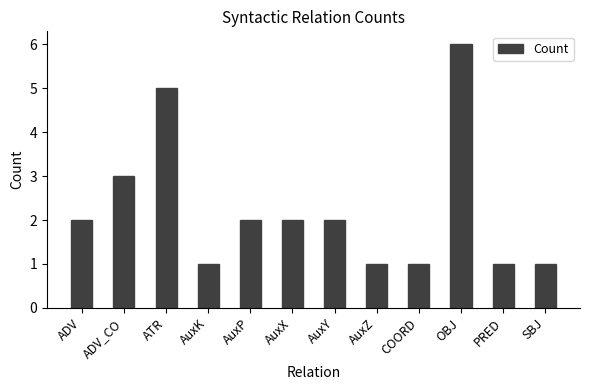

Reading left to right, transcribe all the data shown in this chart.

2	3	5	1	2	2	2	1	1	6	1	1